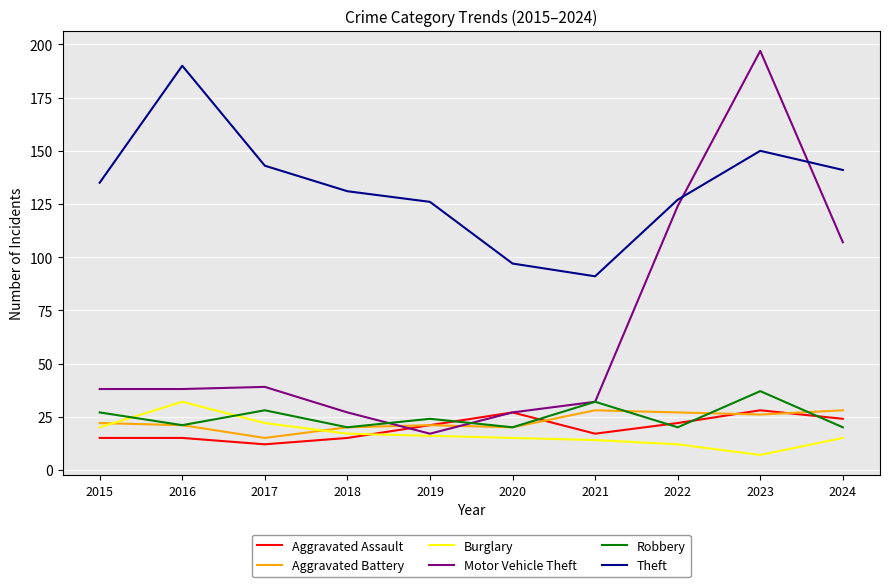

What is the sum of the Aggravated Battery values at 2018 and 2016?

41